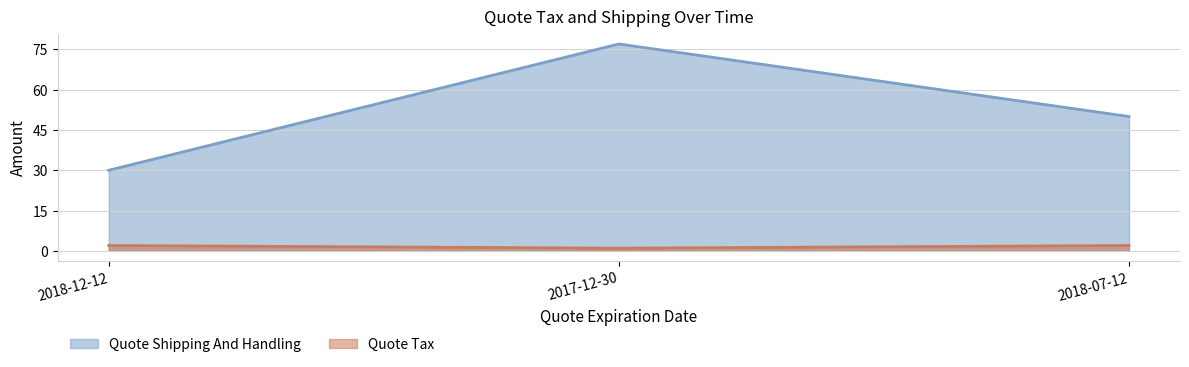

Reading left to right, what are all the values shown in this chart?

Quote Shipping And Handling: 2018-12-12=30	2017-12-30=77	2018-07-12=50
Quote Tax: 2018-12-12=2	2017-12-30=1	2018-07-12=2